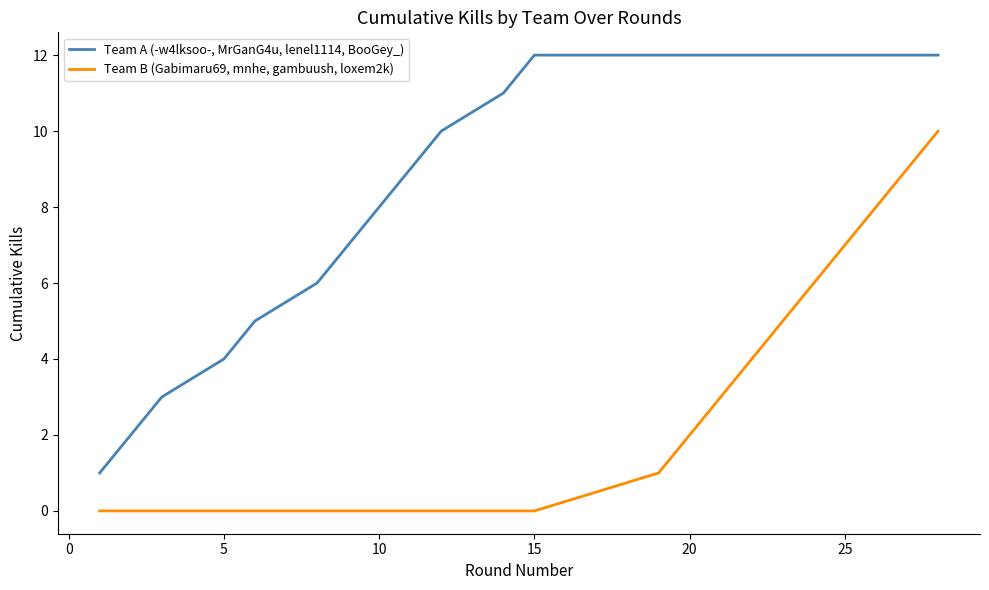

Which series has the largest total across all categories?

Team A (-w4lksoo-, MrGanG4u, lenel1114, BooGey_)